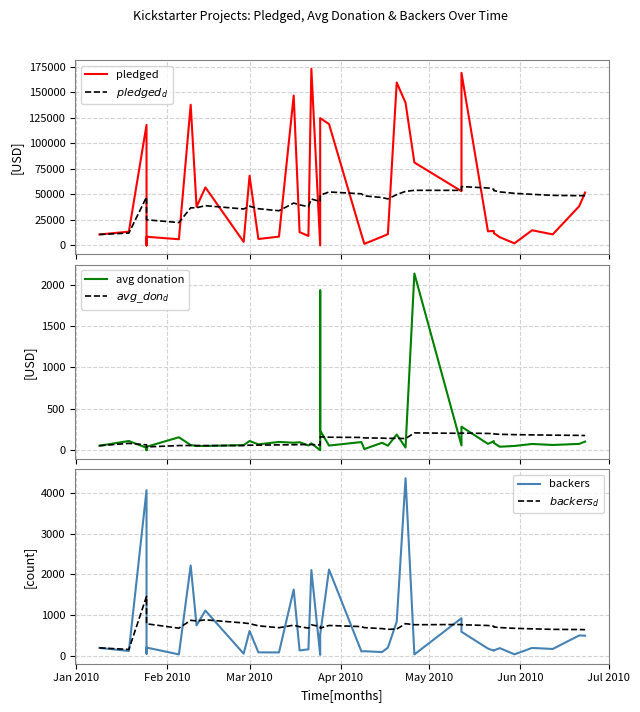

Reading right to left, list all the values displayed in this chart.

pledged: 51775.0	38376.0	10831.0	14878.0	2091.0	8089.0	12065.0	14150.0	13835.0	168820.0	53067.0	81136.0	139468.0	159405.0	11075.0	8588.0	1586.0	10999.0	118706.0	124517.0	90706.0	2.0	172736.0	9317.0	13065.0	146595.0	8656.0	6303.0	68137.0	3496.0	56774.0	37823.0	137635.0	6086.0	8501.0	3.0	3.0	117892.0	13513.0	10756.0
$pledged_d$: 48786.4	48709.8	48981.7	50012.8	50988.8	52385.9	53688.7	54950.0	56225.0	57592.5	53884.9	53913.1	52940.8	49736.1	45518.1	46895.8	48492.0	50531.3	52328.3	49167.4	45399.9	43015.4	45405.1	37915.0	39702.4	41478.2	33969.9	35917.1	38384.9	35680.2	38898.6	36912.4	36798.6	22393.4	25111.3	28433.4	35541.0	47387.0	12134.5	10756.0
avg donation: 104.0	76.1	63.0	75.1	51.0	41.9	88.1	108.8	76.0	284.2	57.3	2135.2	32.0	189.3	54.0	89.5	13.6	98.2	56.0	236.7	1929.9	0.1	82.0	57.2	96.1	90.0	99.5	70.8	111.0	61.3	51.0	50.4	62.0	156.1	41.1	0.1	0.0	29.0	110.8	54.0
$avg\_don_d$: 177.1	178.9	181.6	184.8	187.9	191.8	196.2	199.5	202.3	206.4	203.8	208.9	140.1	144.1	142.3	145.8	148.2	154.1	156.6	161.4	157.6	64.3	67.9	67.1	67.7	65.8	64.1	61.4	60.6	56.0	55.4	55.9	56.6	55.9	39.2	38.8	48.5	64.6	82.4	54.0
backers: 498.0	504.0	172.0	198.0	41.0	193.0	137.0	130.0	182.0	594.0	926.0	38.0	4358.0	842.0	205.0	96.0	117.0	112.0	2120.0	526.0	47.0	27.0	2107.0	163.0	136.0	1629.0	87.0	89.0	614.0	57.0	1113.0	750.0	2220.0	39.0	207.0	55.0	88.0	4065.0	122.0	199.0
$backers_d$: 645.1	648.8	652.7	665.6	678.6	696.9	711.7	729.1	747.8	766.1	771.8	766.5	792.5	660.4	653.5	671.4	695.4	720.5	748.2	682.9	690.7	724.6	763.3	684.3	716.9	755.6	693.2	739.8	794.1	810.5	885.8	860.6	874.4	682.1	789.3	905.8	1118.5	1462.0	160.5	199.0